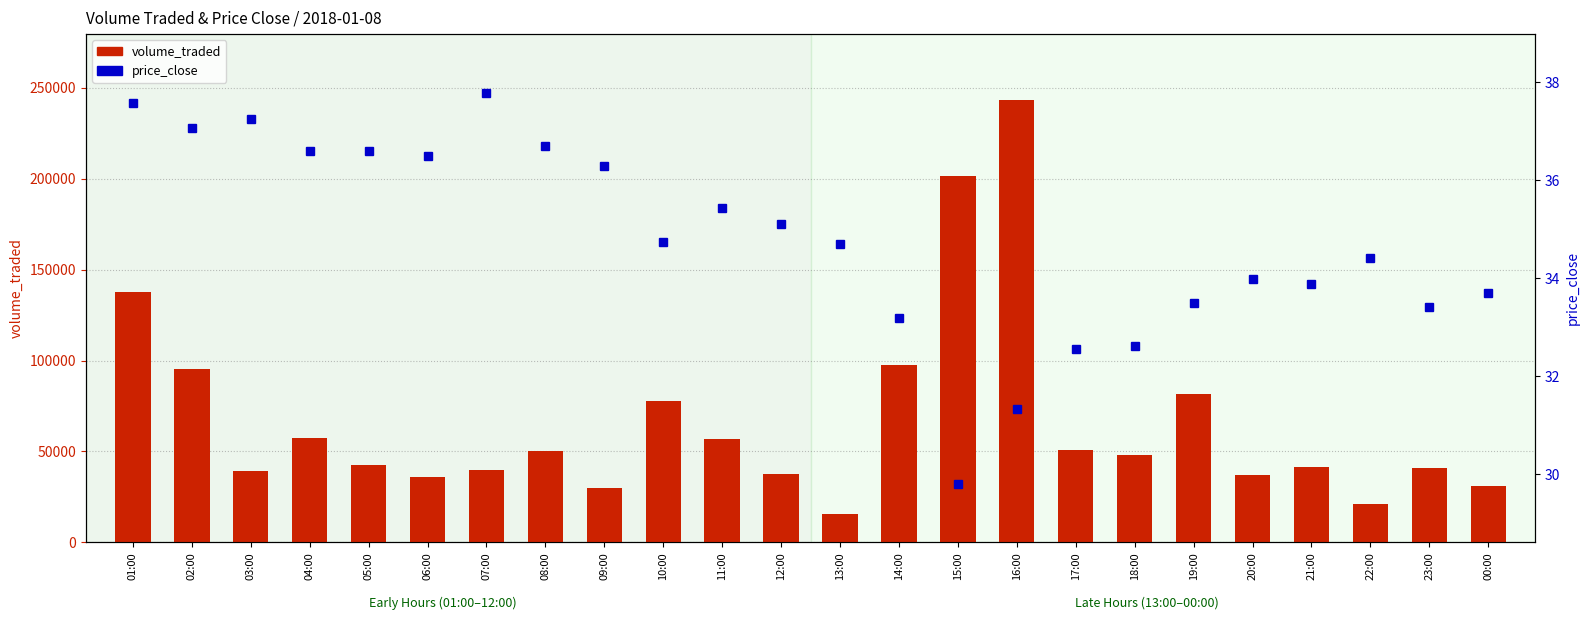

At which category is the sum across all series the highest?

16:00